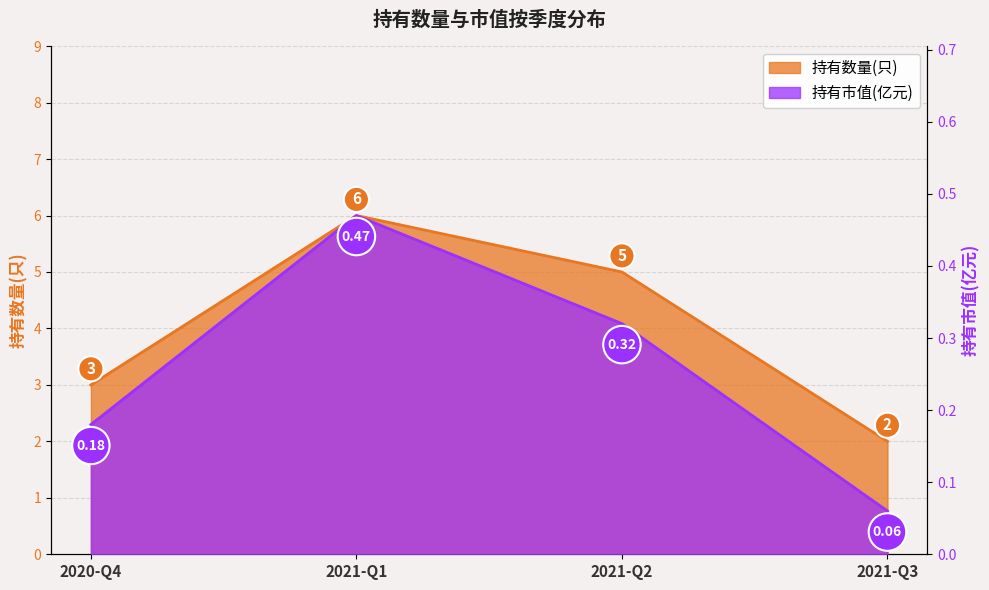

Which has a higher value, 2021-Q1 or 2020-Q4?

2021-Q1